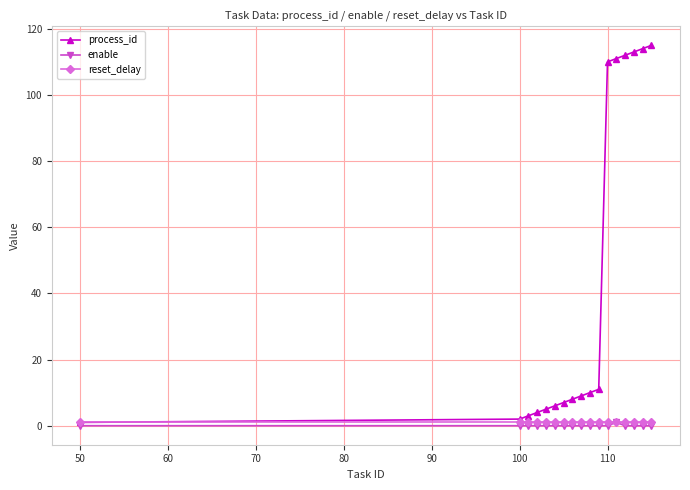

What is the average value of the process_id series?

44